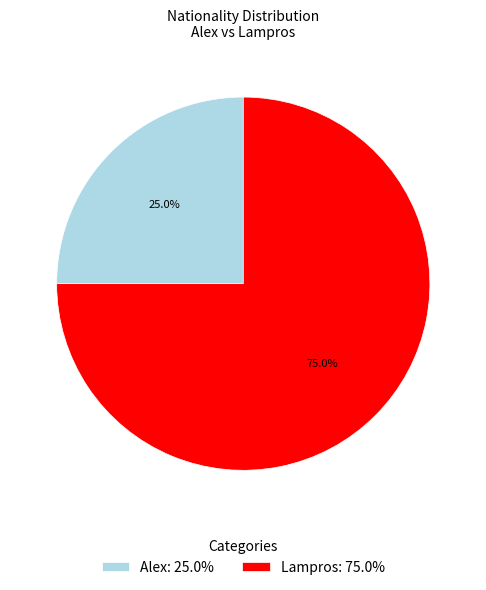

Does any single category account for the majority?

Yes